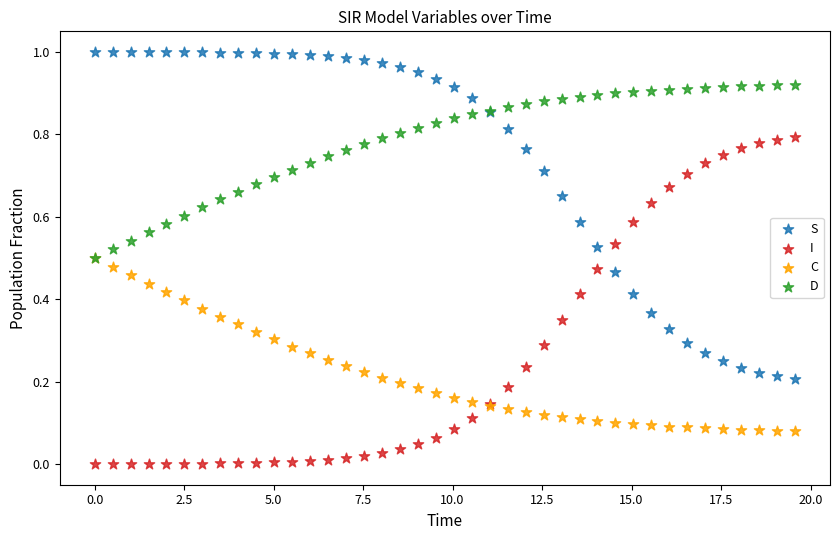

What are all the series names shown in the legend?

S, I, C, D